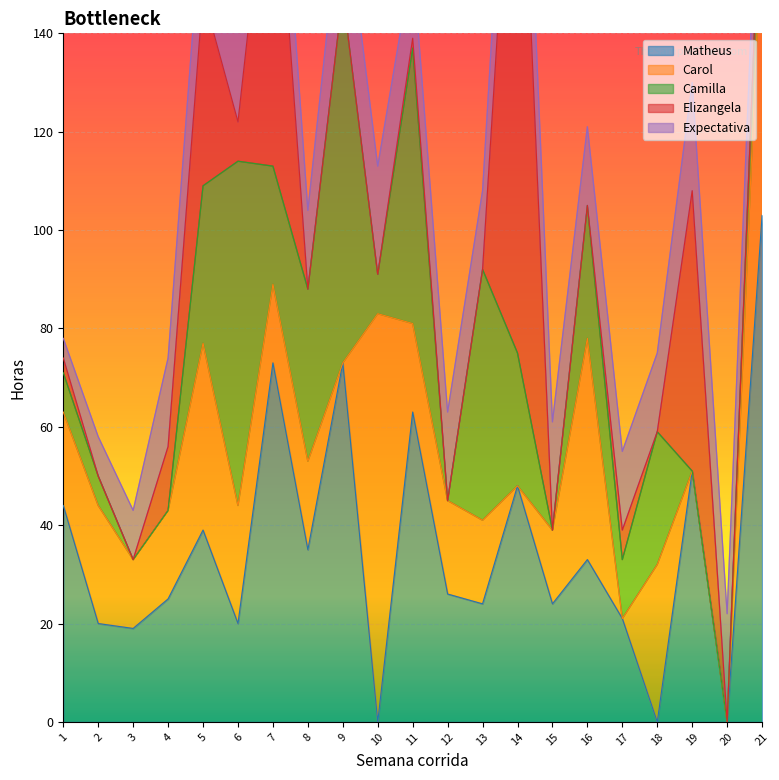

True or false: Carol has a value of 14 at 6.

False